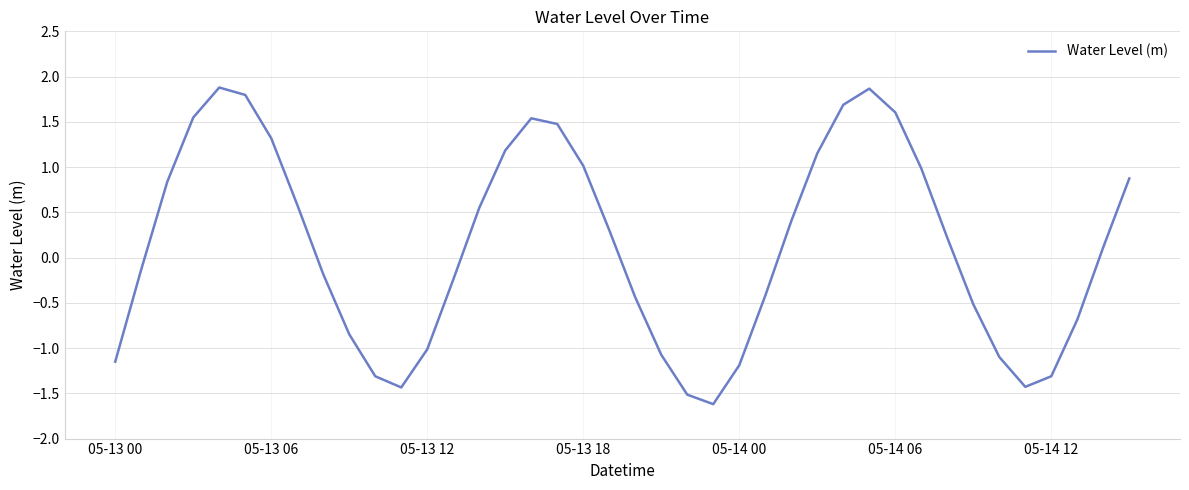

What is the difference between the maximum and minimum values?

3.5